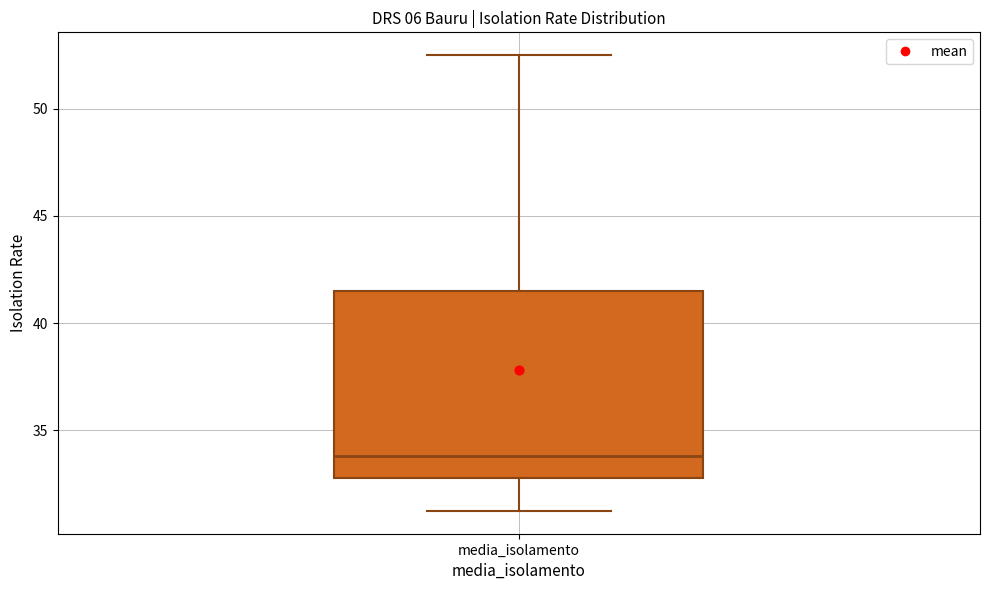

Read this box plot against the y-axis: the position of the median line, the range covered by the box, and the ends of both whiskers. The values are not printed on the chart, so give them approximately, as read against the axis.

median 34.0, box 33.0 to 41.5, whiskers 31.5 to 52.5